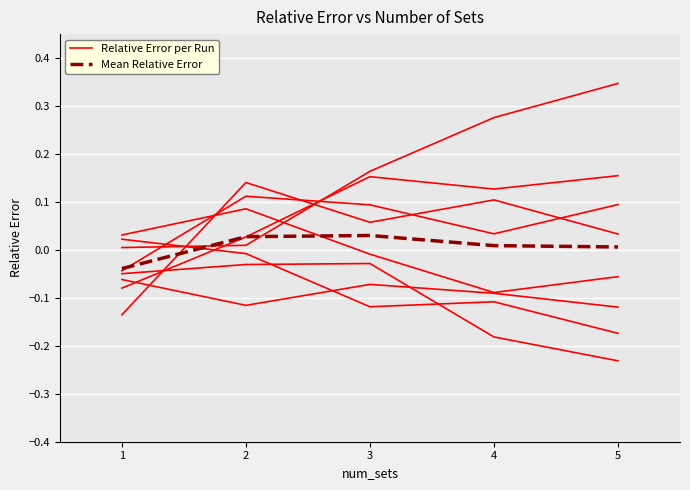

Which label corresponds to the largest value in the chart?

5